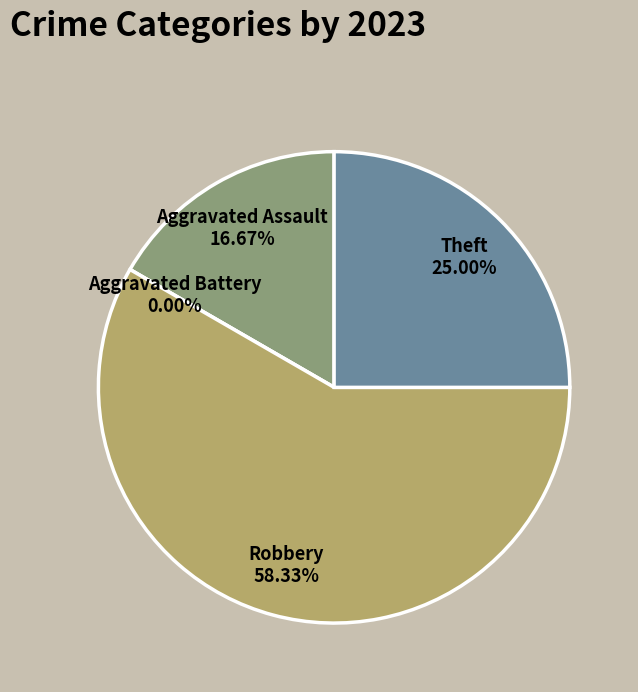

How many slices are in this pie chart?

4